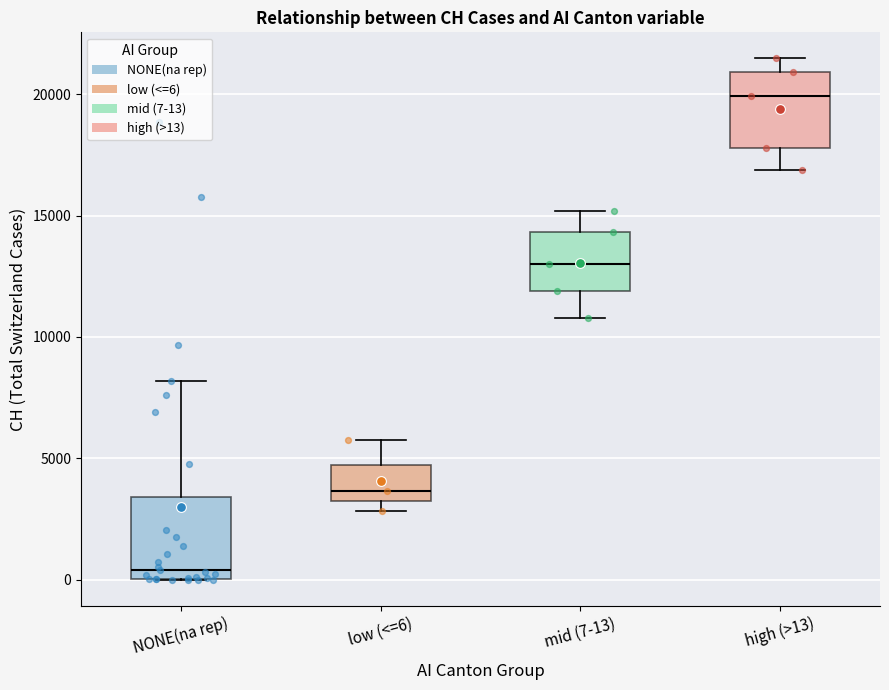

Reading left to right, read every box against the y-axis: the position of its median line, the range the box covers, and the ends of its whiskers. The values are not printed on the chart, so give them approximately, as read against the axis.

NONE(na rep): median 500, box 0 to 3500, whiskers 0 to 8000
low (<=6): median 3500, box 3000 to 4500, whiskers 3000 (just below the box's lower edge) to 6000
mid (7-13): median 13000, box 12000 to 14500, whiskers 11000 to 15000
high (>13): median 20000, box 18000 to 21000, whiskers 17000 to 21500